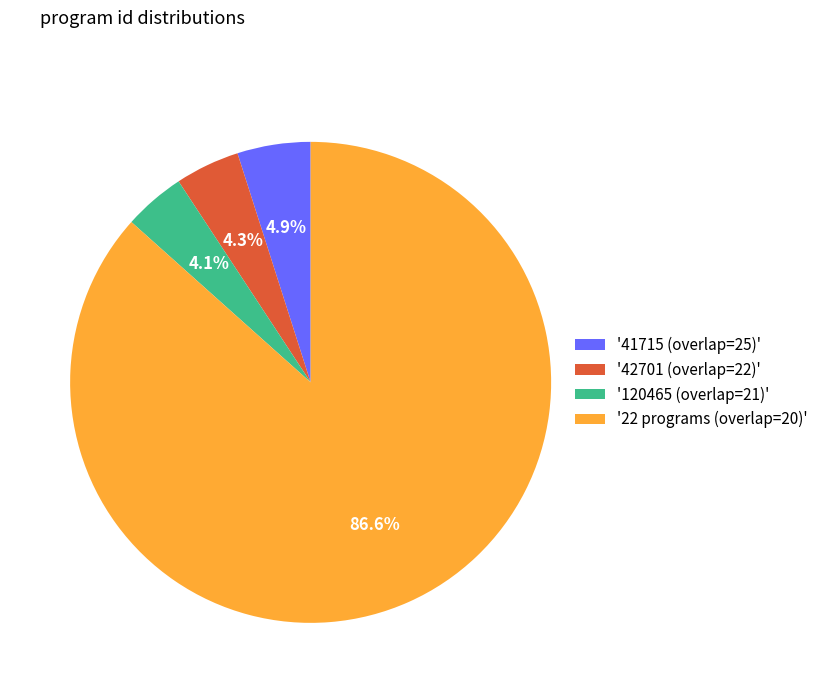

Is there any slice that represents more than half of the pie?

Yes